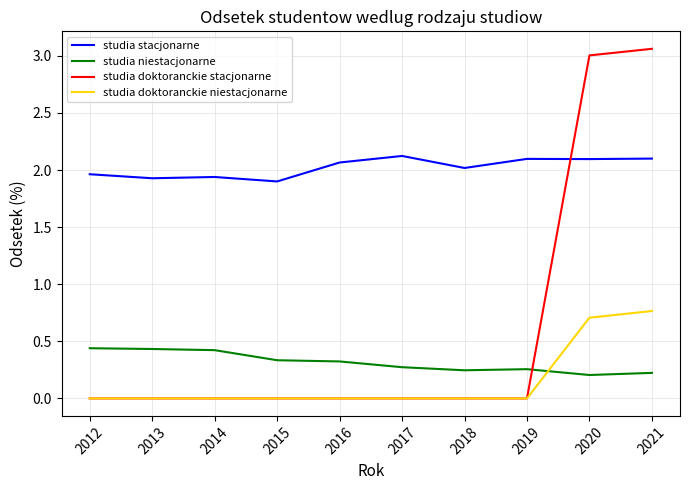

The studia stacjonarne series shows 3.6 at 2021. True or false?

False